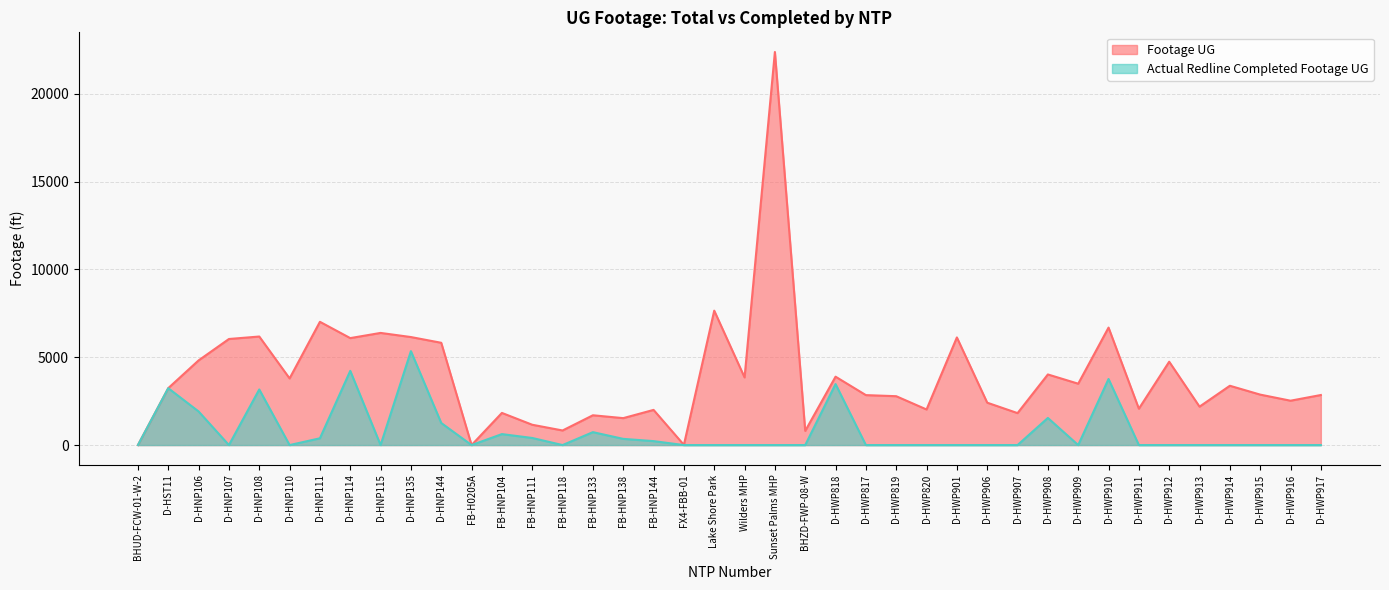

Does the chart have visible grid lines?

Yes